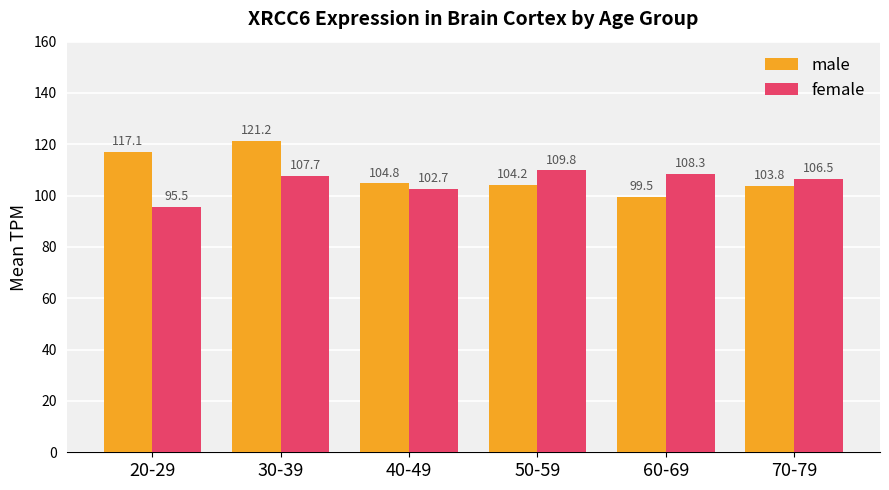

Reading right to left, extract all data points from this chart.

male: 103.8	99.5	104.2	104.8	121.2	117.1
female: 106.5	108.3	109.8	102.7	107.7	95.5